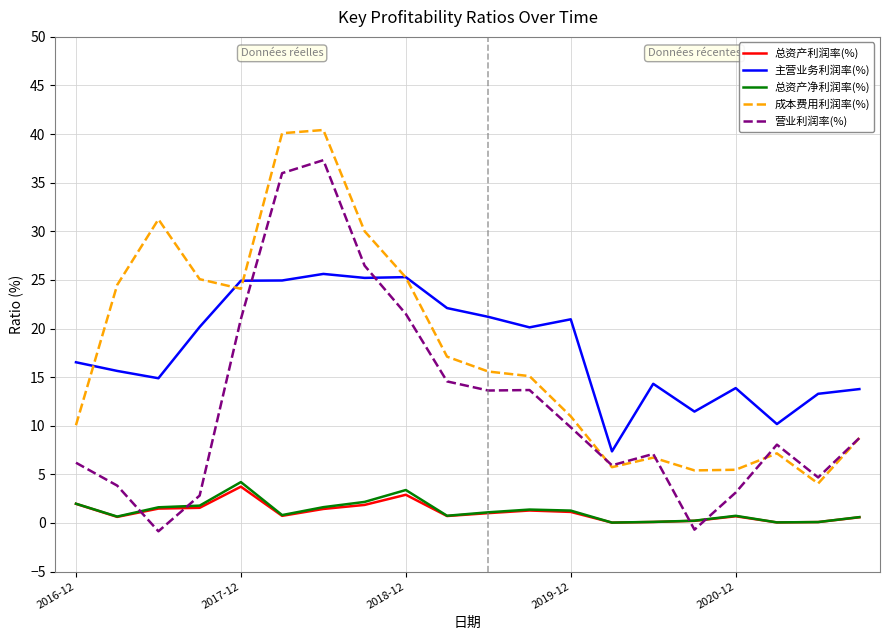

What is the maximum value for 主营业务利润率(%)?

25.6